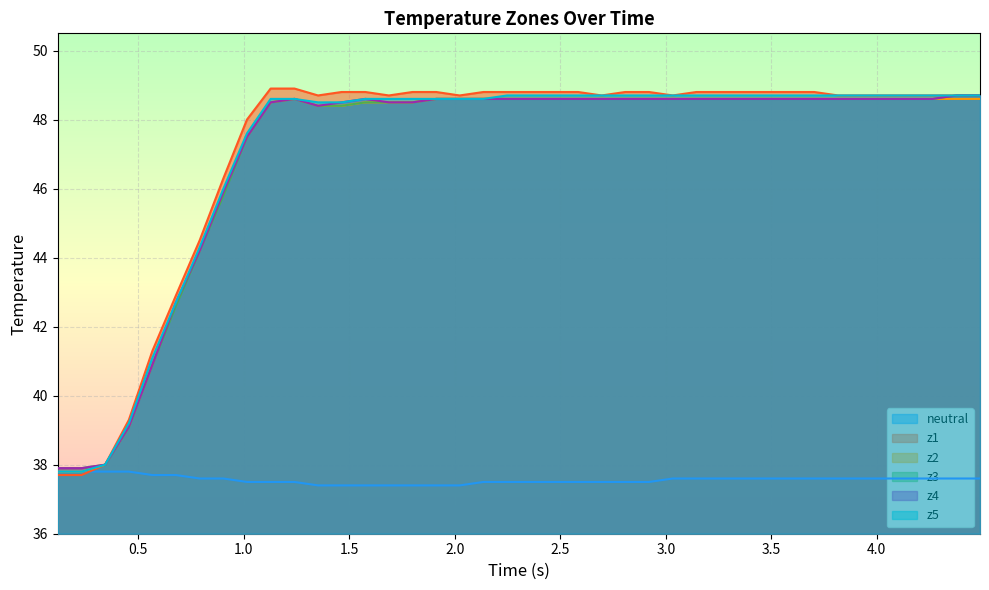

True or false: z5 and neutral cross at least once.

False